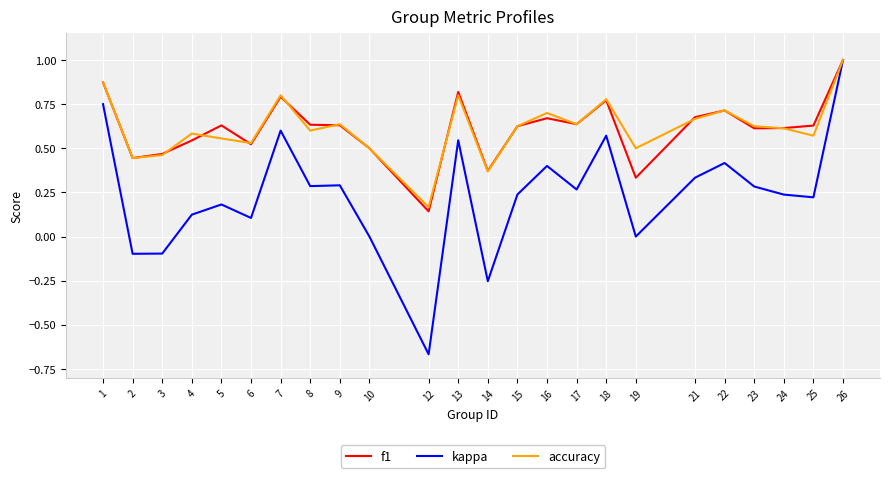

At which category is the sum across all series the highest?

26